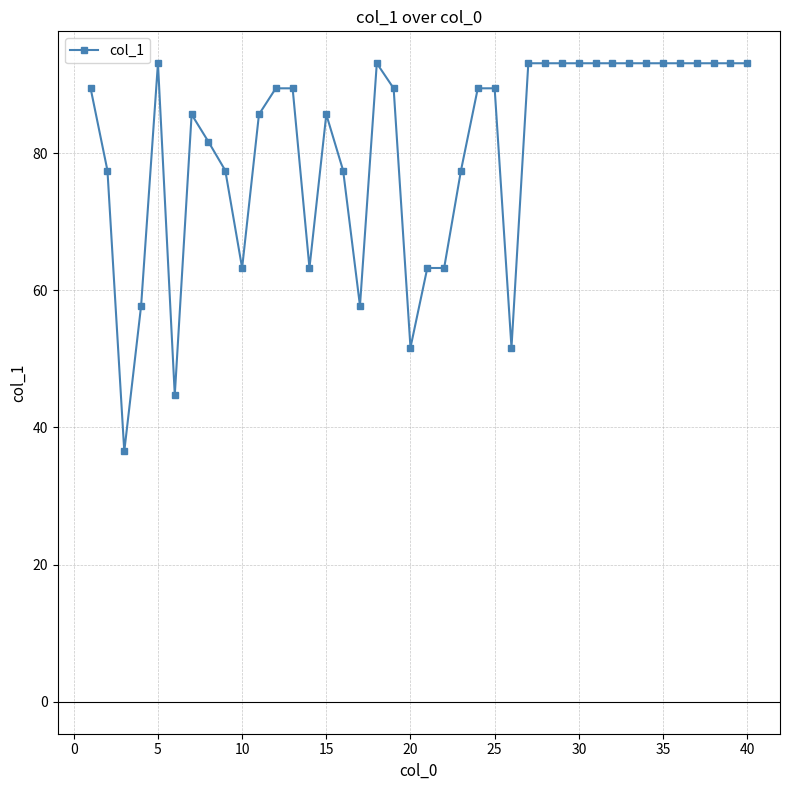

What is the maximum value shown in the chart?

93.1